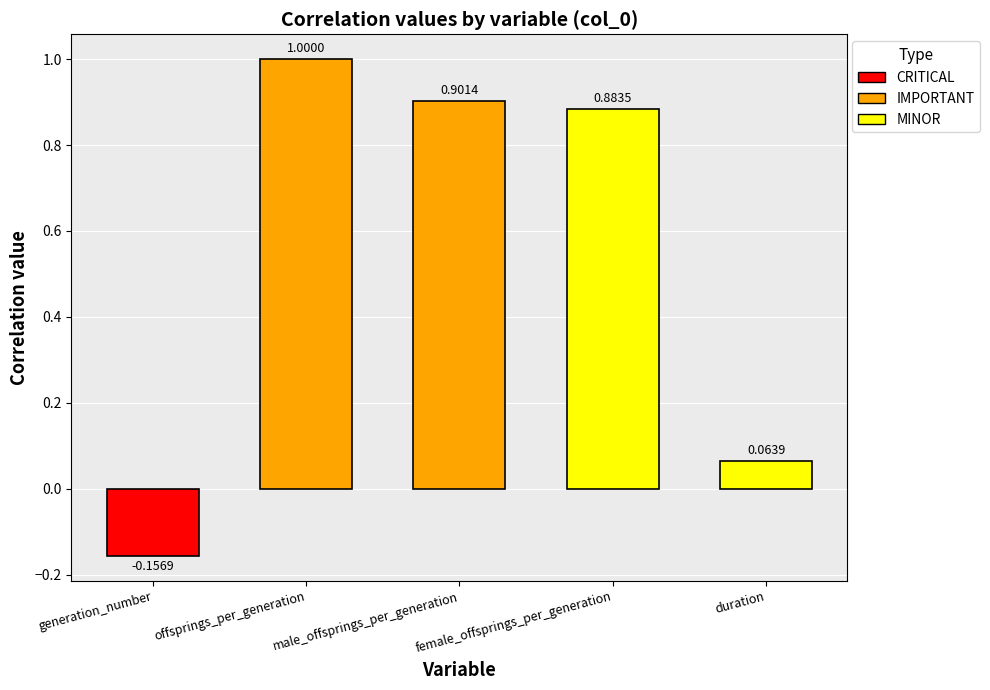

Are the bars horizontal?

No